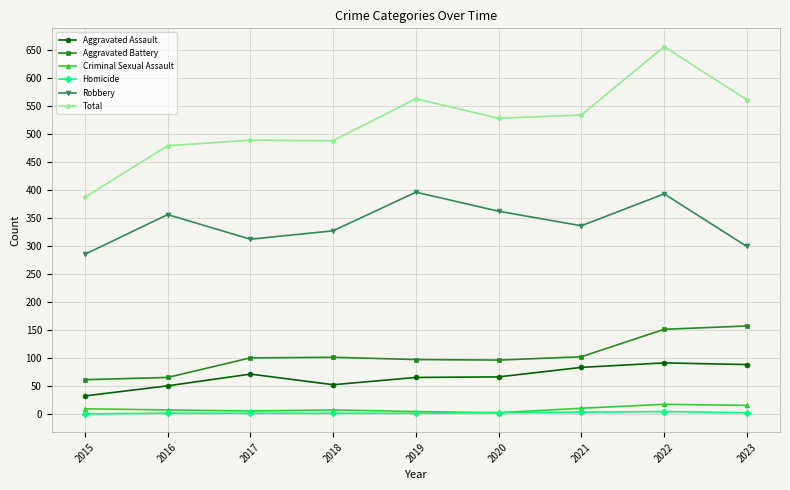

How many Homicide values are between 1 and 2?

6